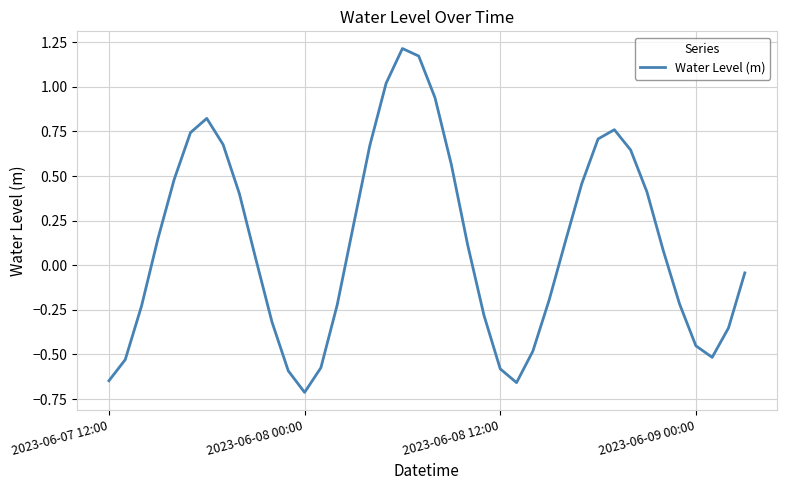

What is the difference between the maximum and minimum values?

1.9